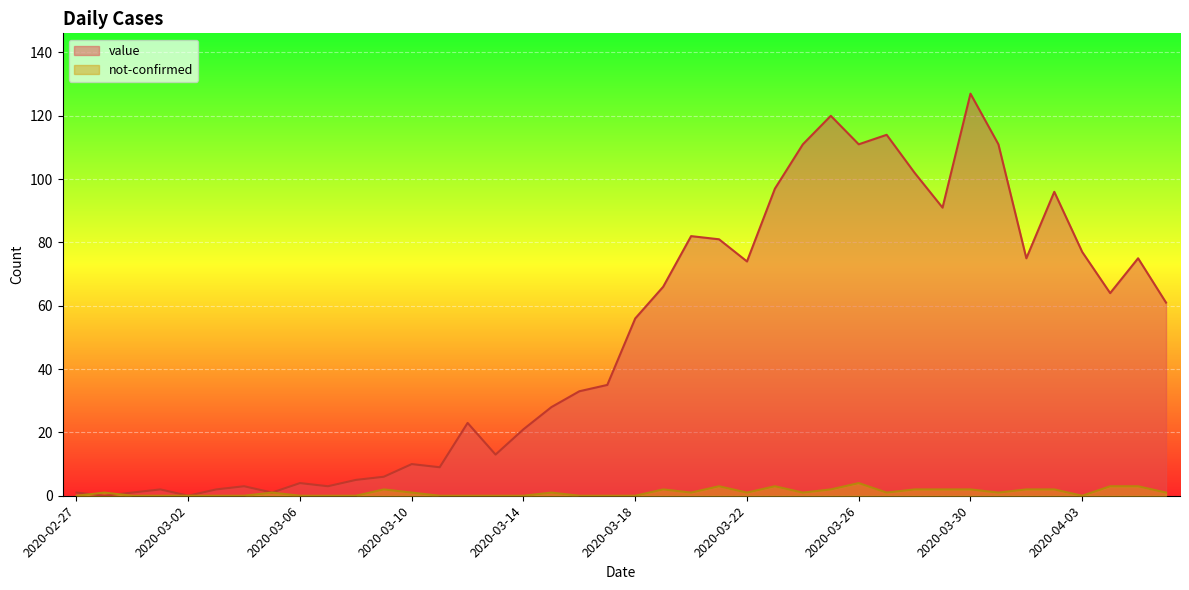

The value of value at 2020-03-28 is 180. True or false?

False